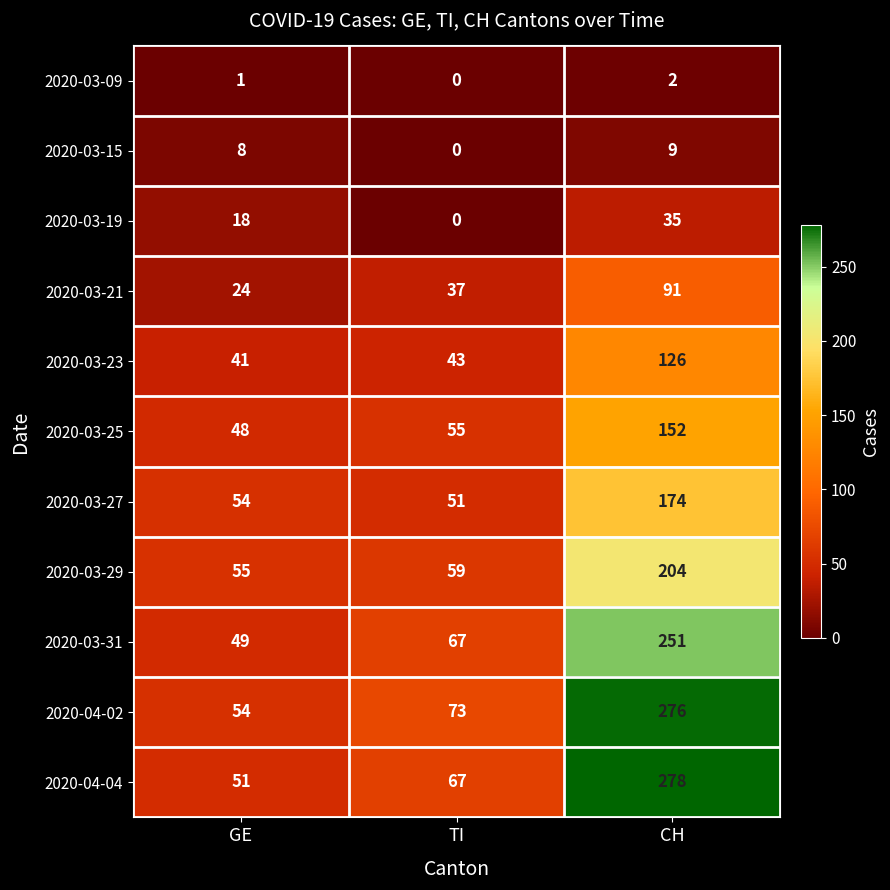

Which series has the widest spread of values?

2020-04-04